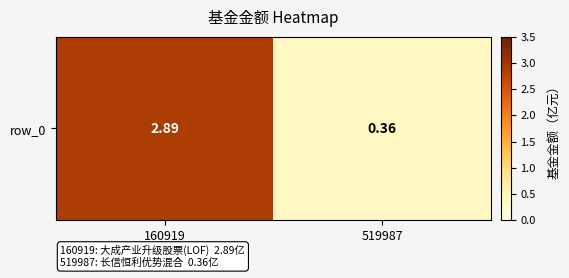

List the labels in order of value, smallest first.

519987, 160919